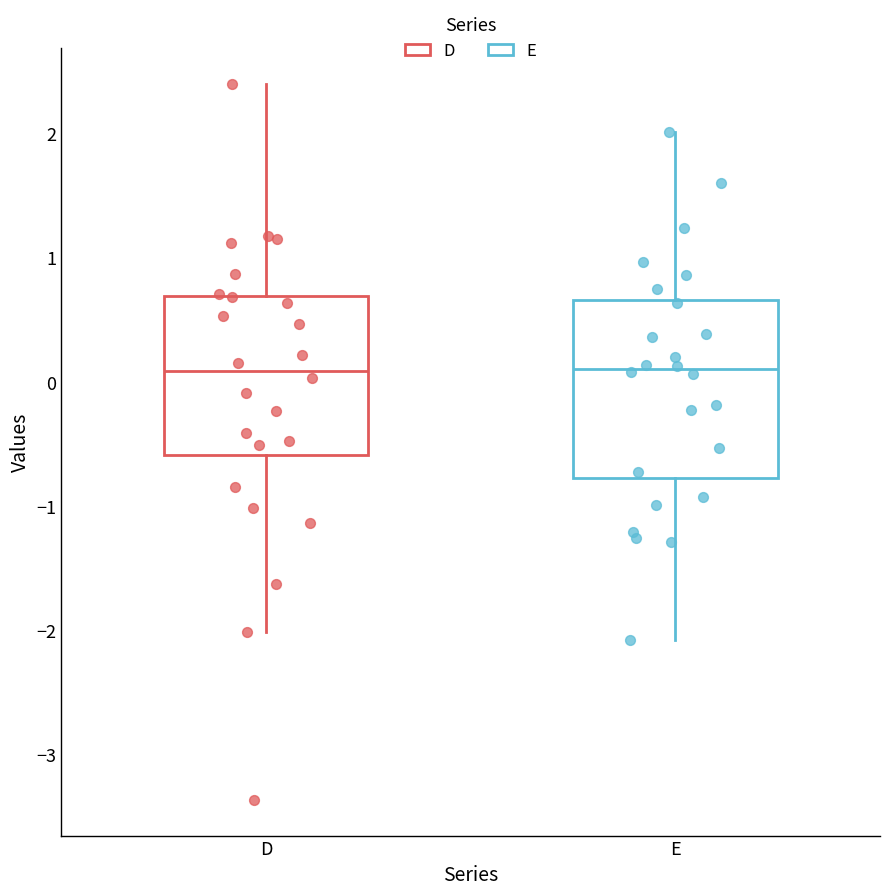

Where does the median line of the box for E sit on the y-axis? The values are not printed on the chart, so give them approximately, as read against the axis.

0.1